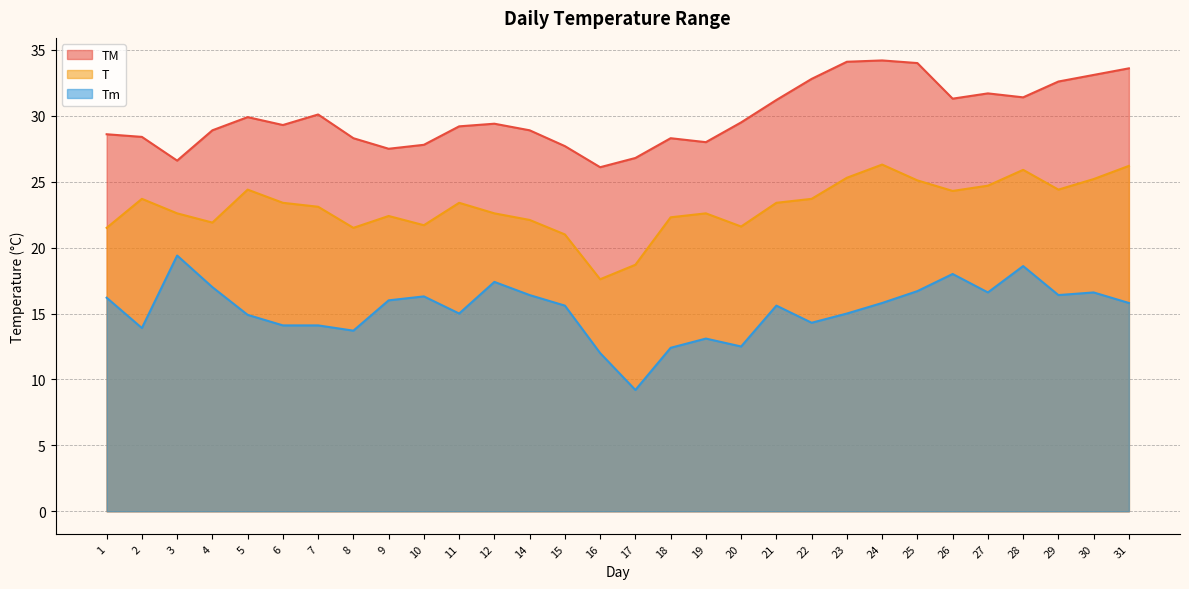

True or false: TM has more than 2 interior local peaks.

True